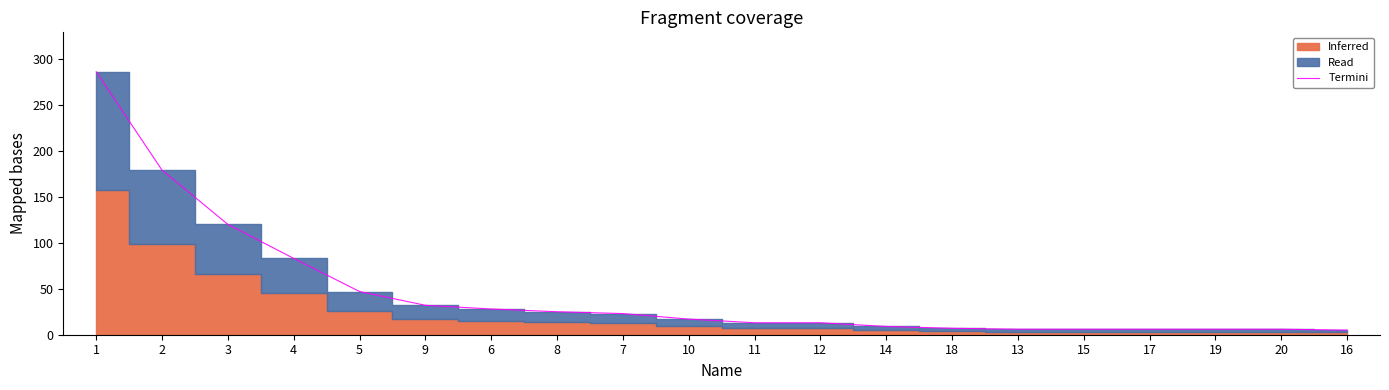

What is the difference between the values at 6 and 3?

92